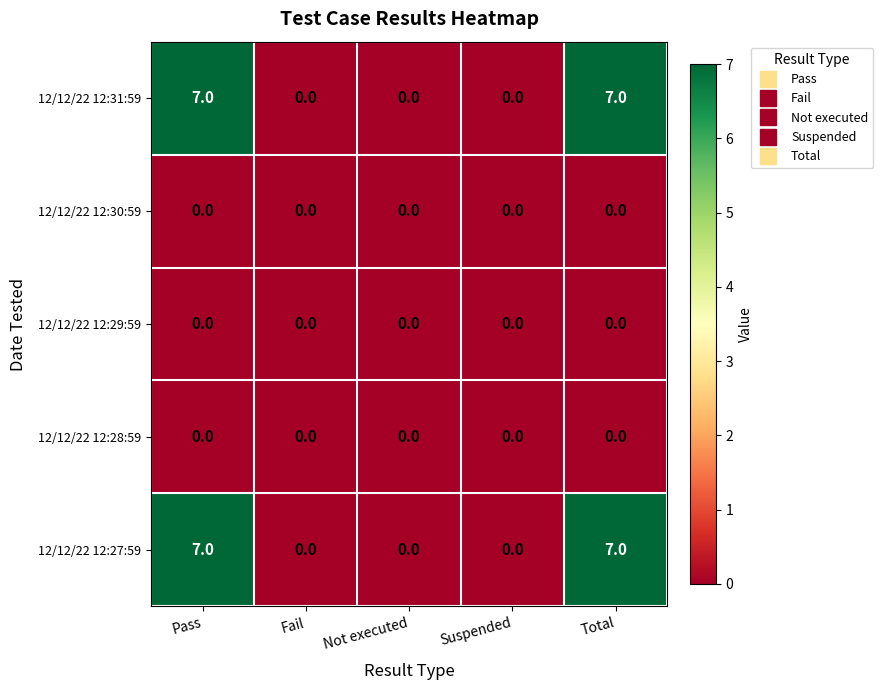

What is the total value across all series at Total?

14